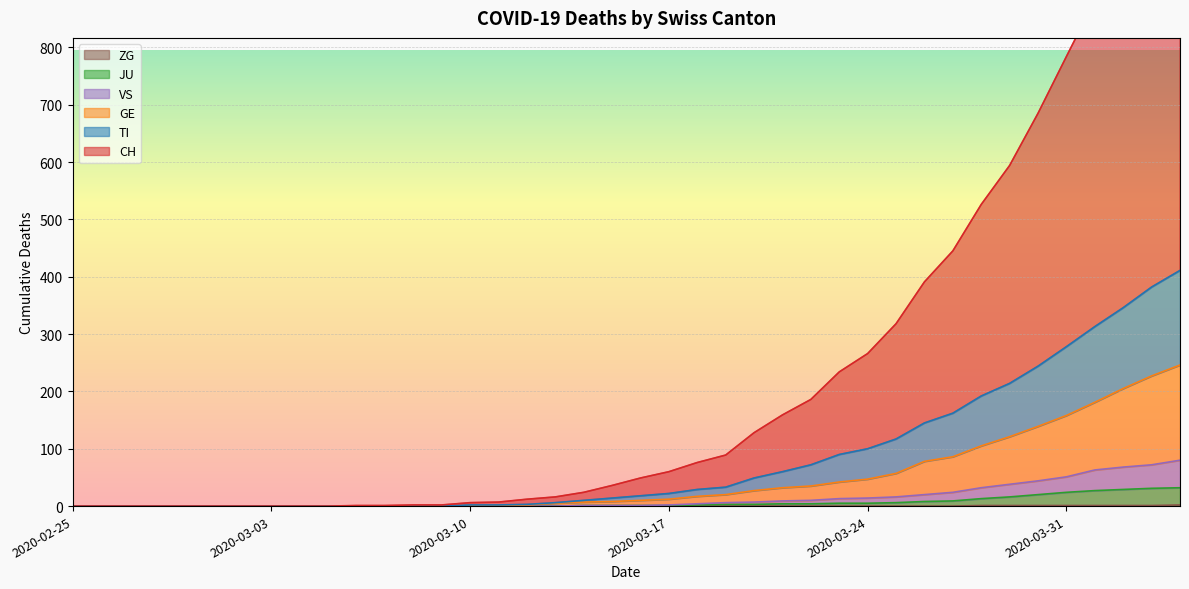

At which category is the sum across all series the highest?

2020-04-04